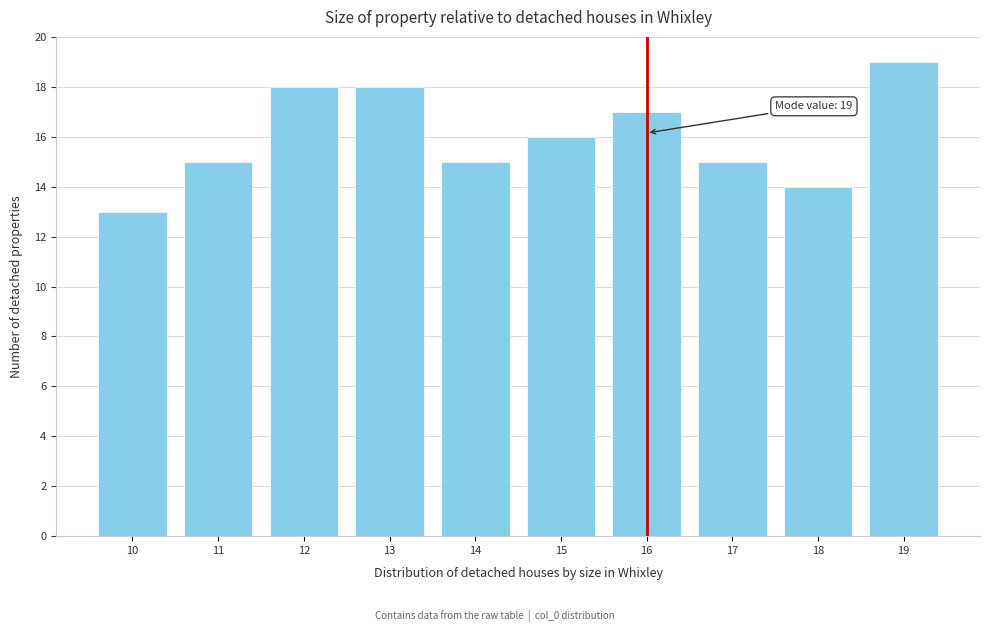

Over which range of the x-axis is the bar tallest?

18.5 to 19.5